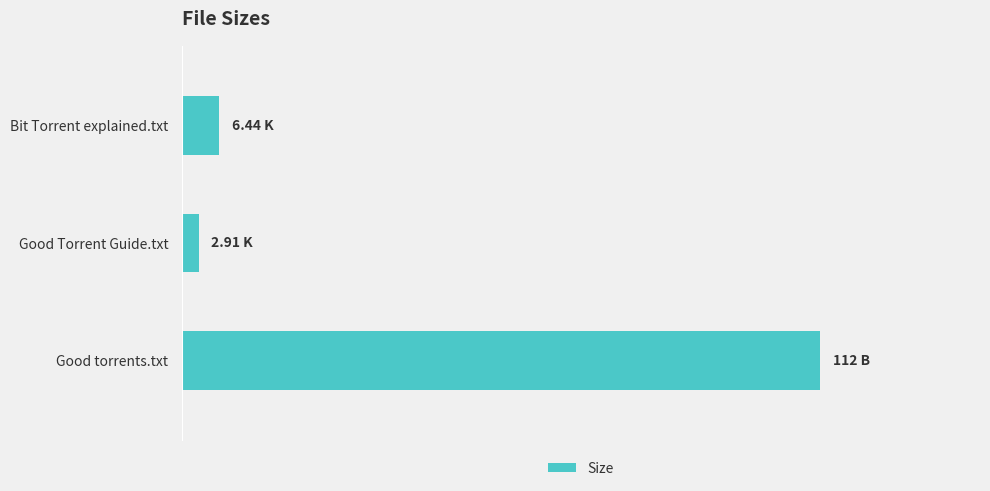

List the labels in order of value, smallest first.

Good Torrent Guide.txt, Bit Torrent explained.txt, Good torrents.txt